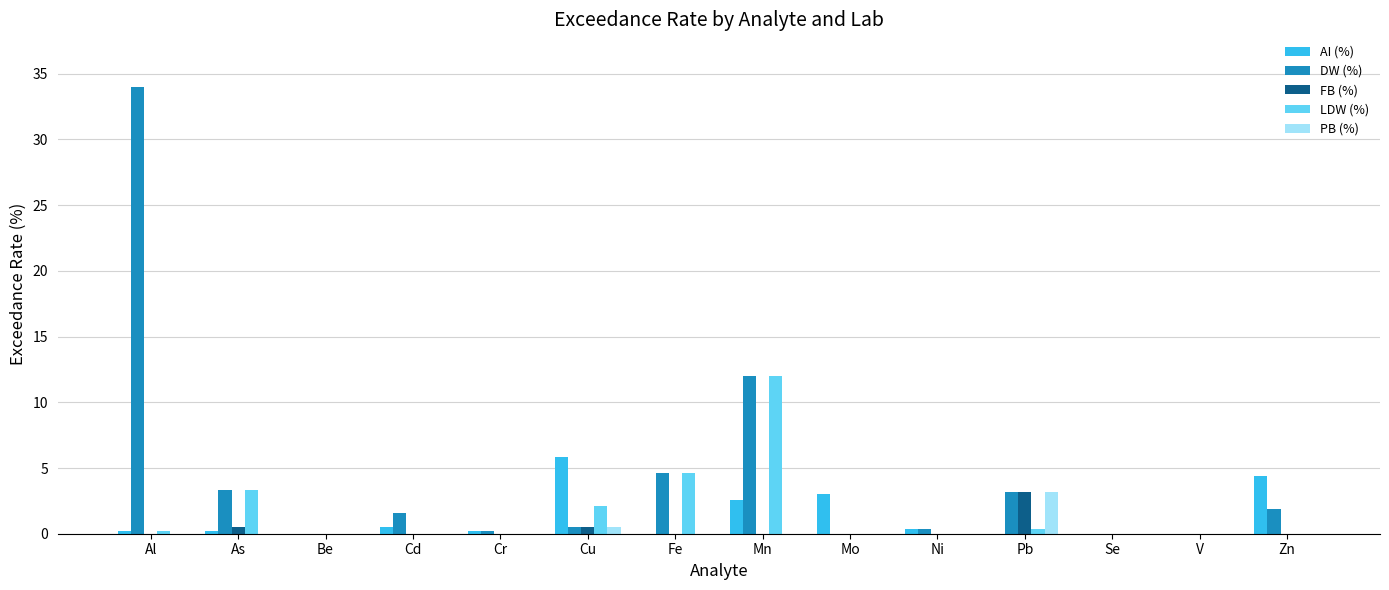

Which series has the largest range (max minus min)?

DW (%)